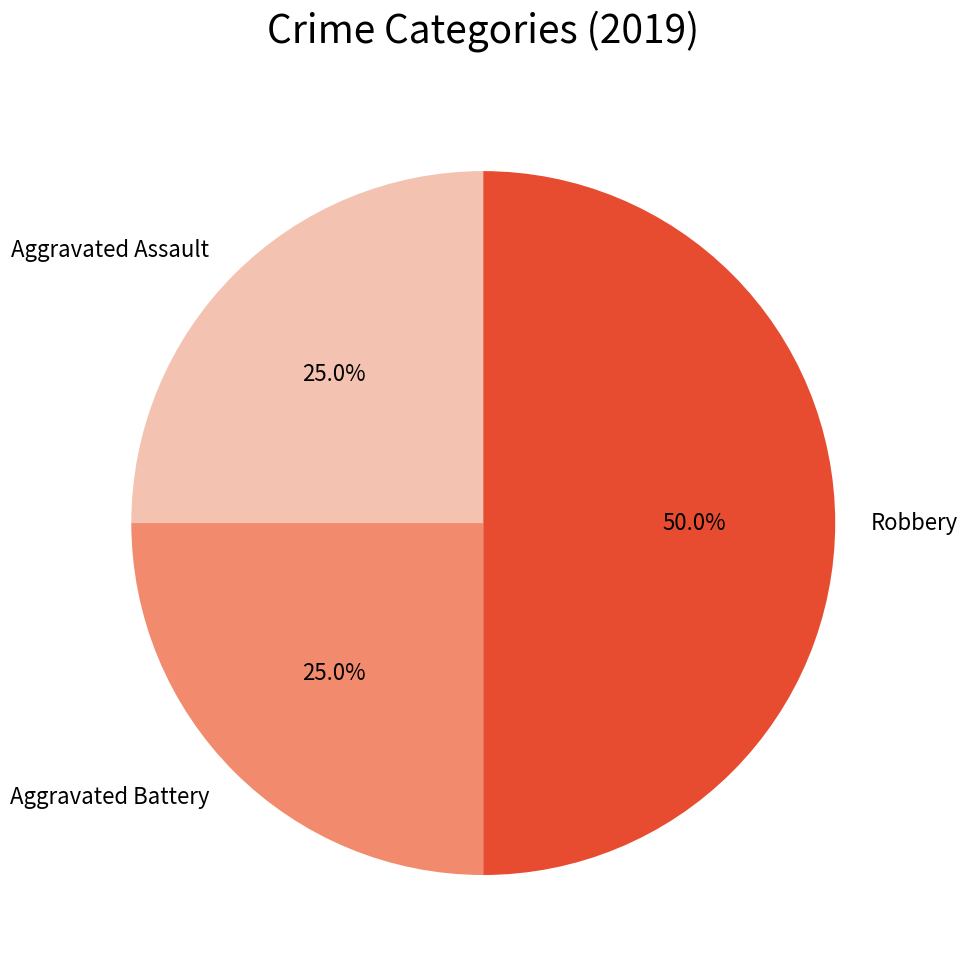

Does Aggravated Assault represent more than half of the total?

No